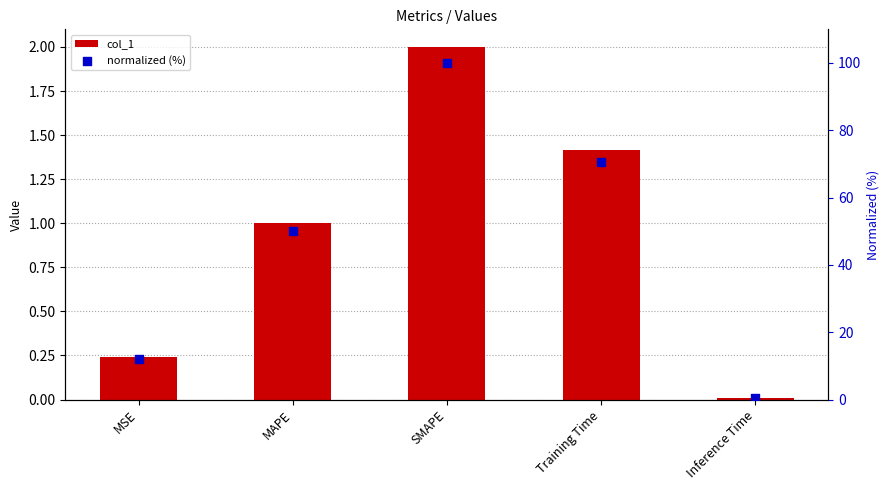

What is the total value across all series at Training Time?

72.1